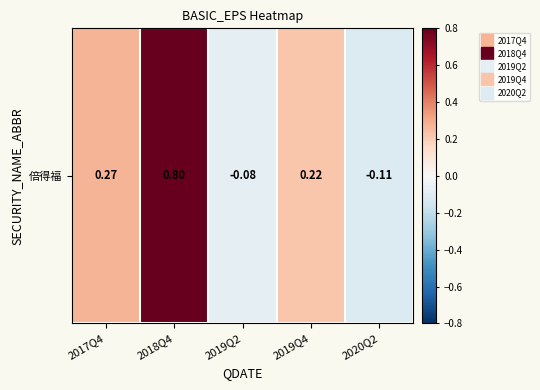

How many data points are less than 0?

2